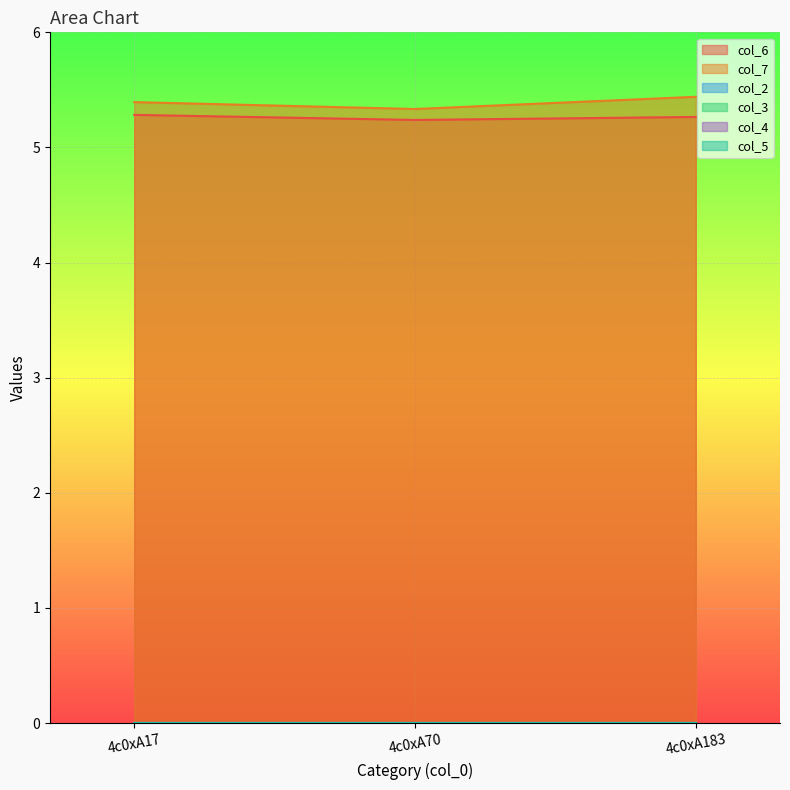

Which series has the largest total across all categories?

col_7